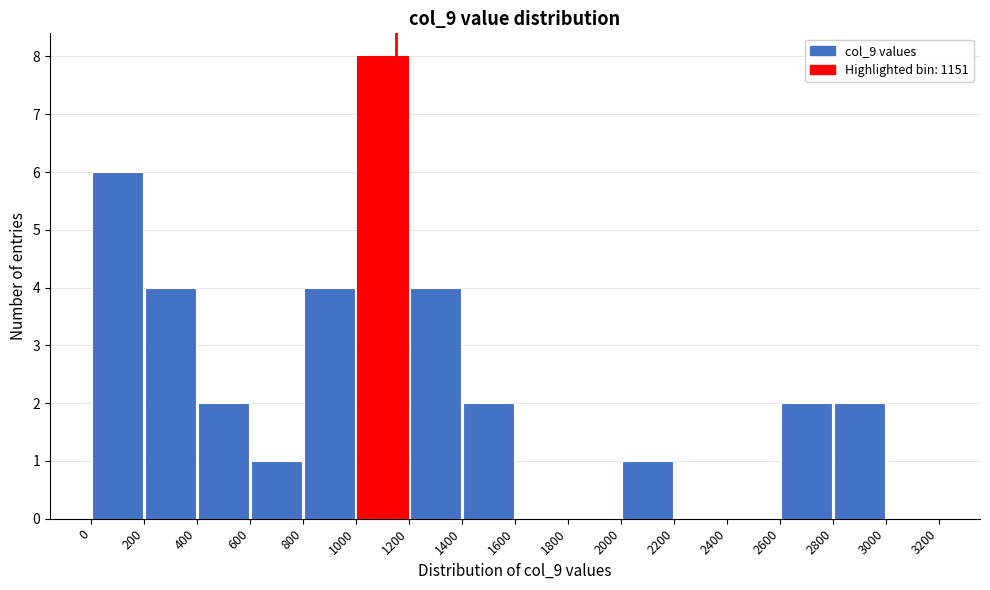

Reading left to right, list every bar in this chart as the range it spans on the x-axis followed by its height. The values are not printed on the chart, so give them approximately, as read against the axis.

0 to 200: 6
200 to 400: 4
400 to 600: 2
600 to 800: 1
800 to 1000: 4
1000 to 1200: 8
1200 to 1400: 4
1400 to 1600: 2
1600 to 1800: 0
1800 to 2000: 0
2000 to 2200: 1
2200 to 2400: 0
2400 to 2600: 0
2600 to 2800: 2
2800 to 3000: 2
3000 to 3200: 0